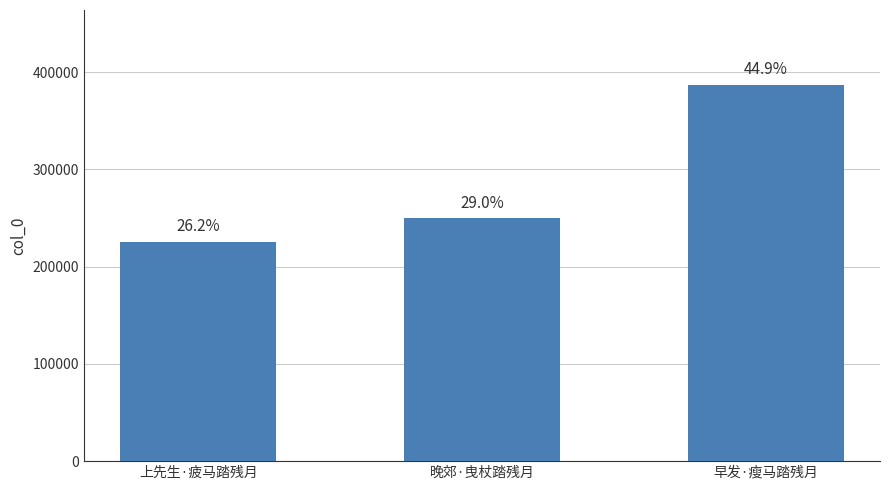

What is the minimum value shown in the chart?

225445